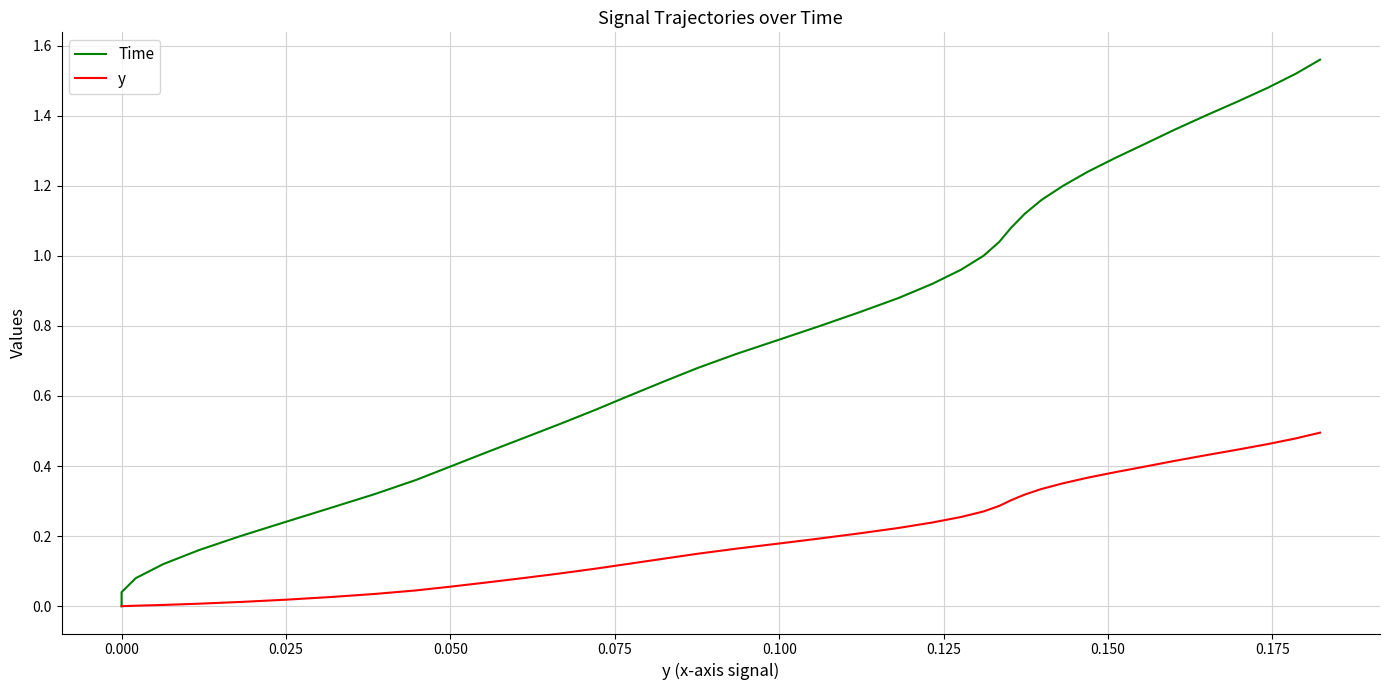

What are all the series names shown in the legend?

Time, y